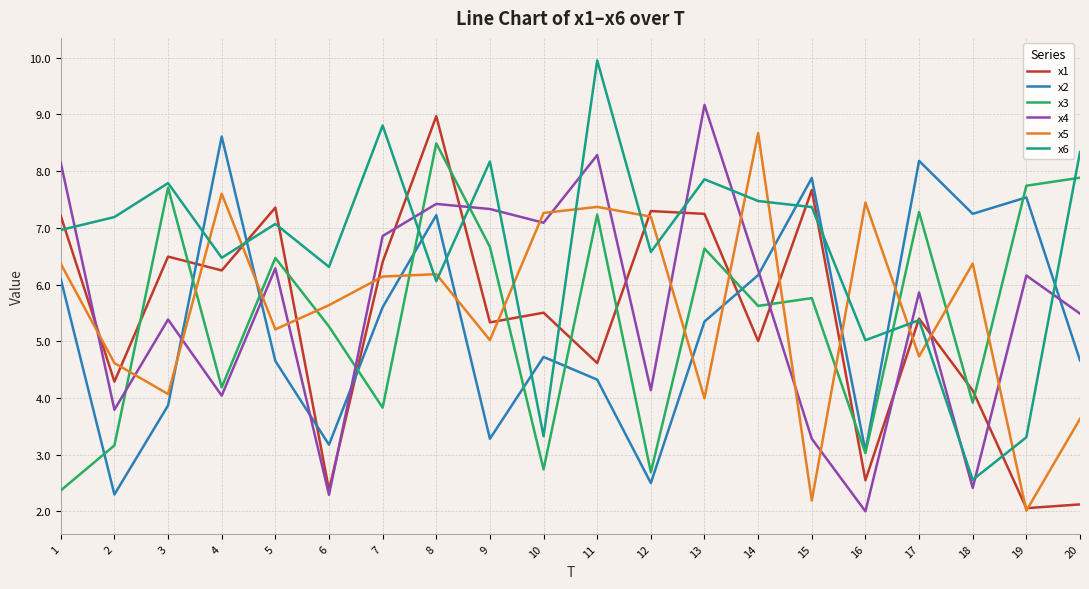

Which category has the lowest value in the x5 series?

19